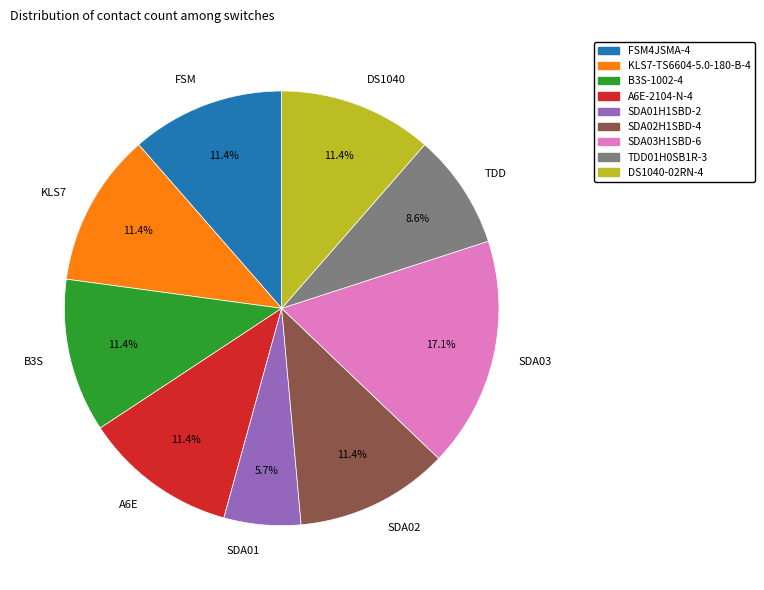

Which slice is the smallest?

SDA01